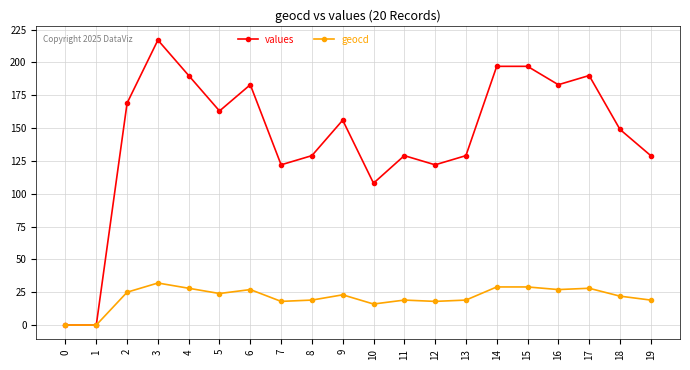

At 17, list the series in order from largest to smallest.

values, geocd